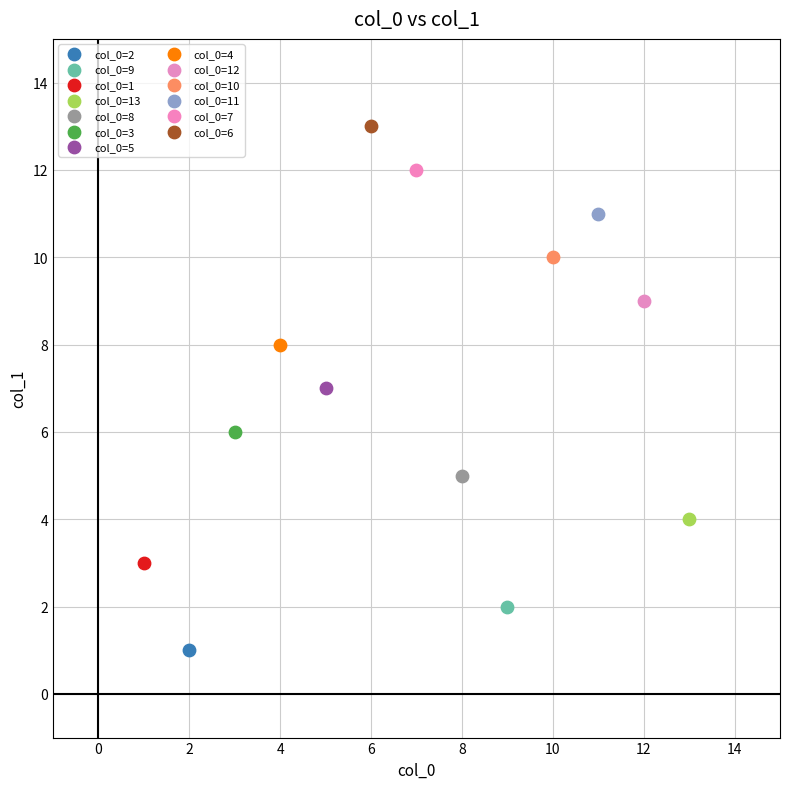

What are all the series names shown in the legend?

col_0=2, col_0=9, col_0=1, col_0=13, col_0=8, col_0=3, col_0=5, col_0=4, col_0=12, col_0=10, col_0=11, col_0=7, col_0=6